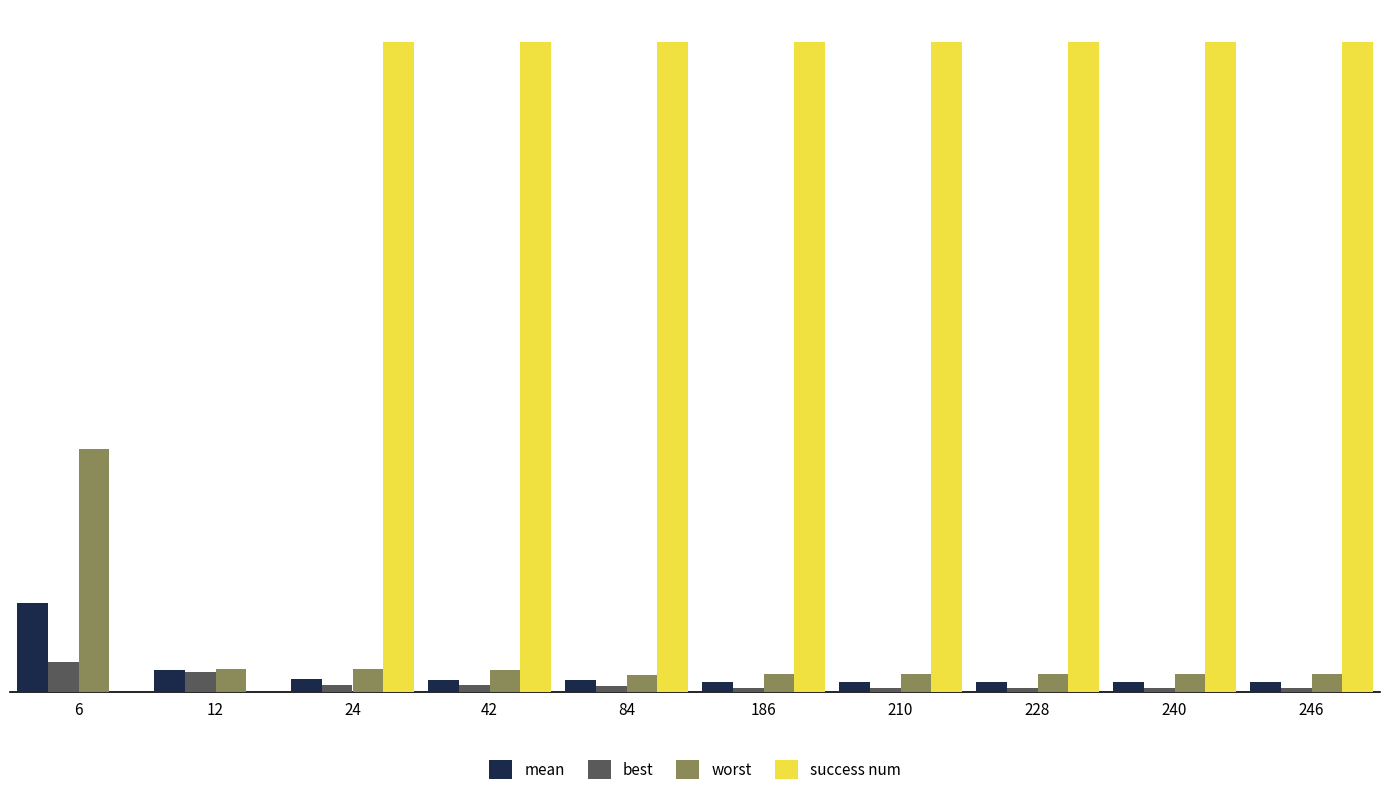

Is the value of worst at 240 greater than the value of success num at 12?

Yes